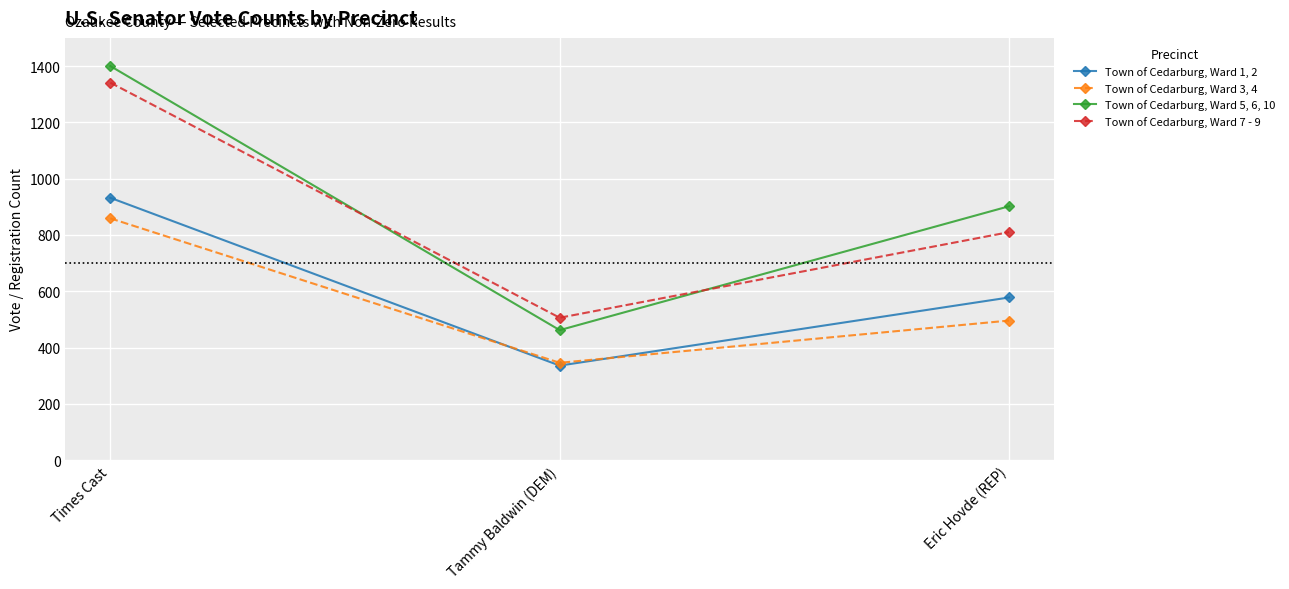

How many Town of Cedarburg, Ward 5, 6, 10 values are between 462 and 1400?

3